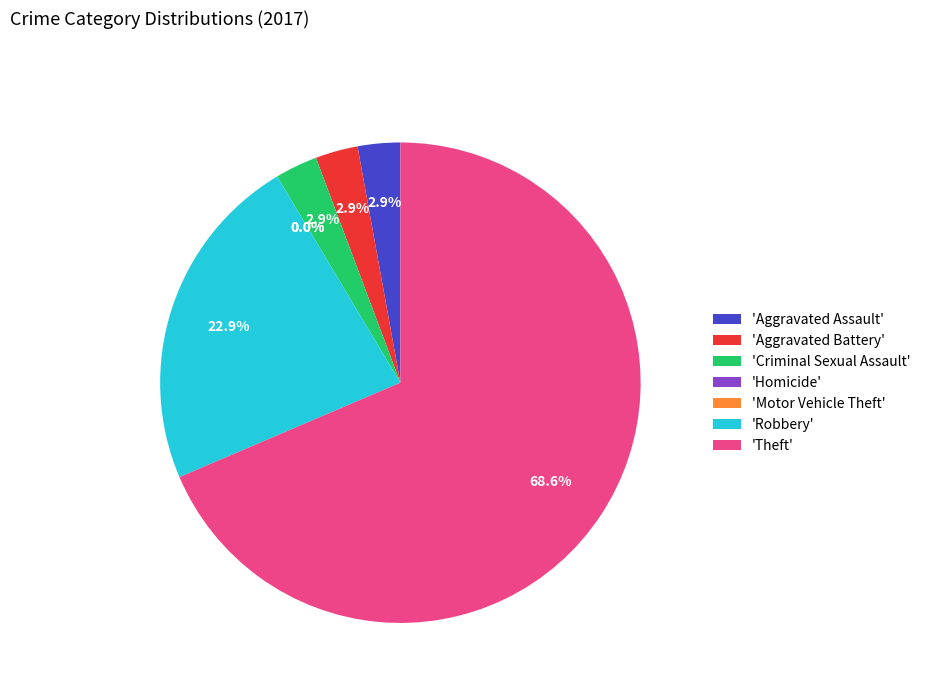

Is it true that Aggravated Assault is 3% of the pie?

True